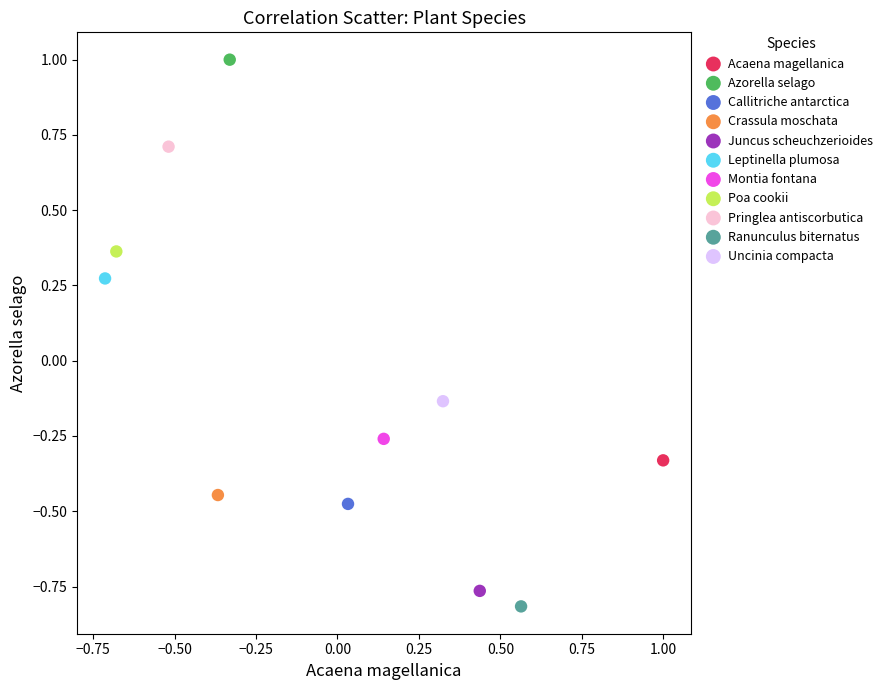

Which series contains the lowest Y value?

Ranunculus biternatus